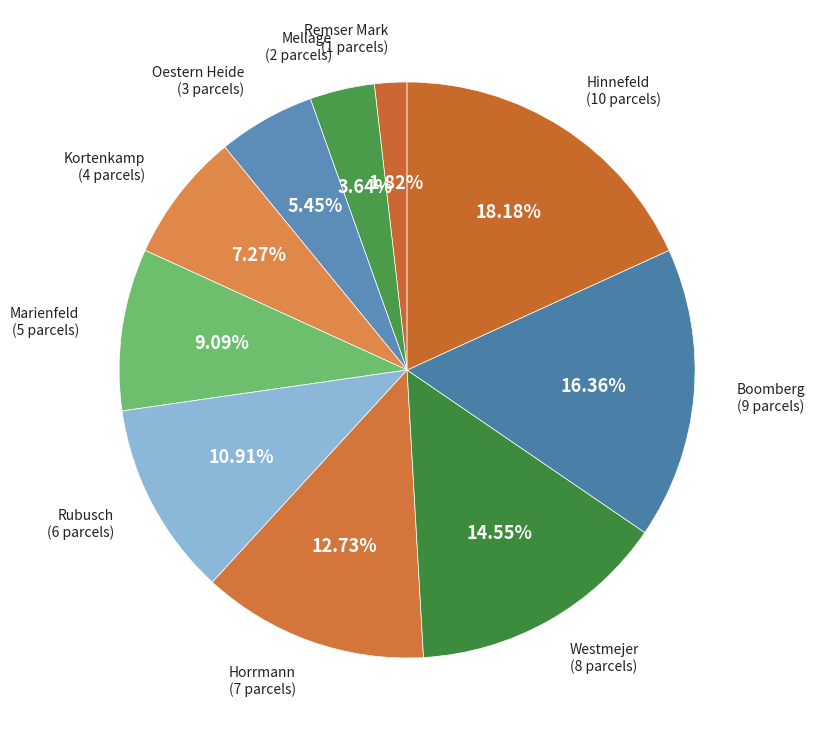

How many segments does this pie chart have?

10